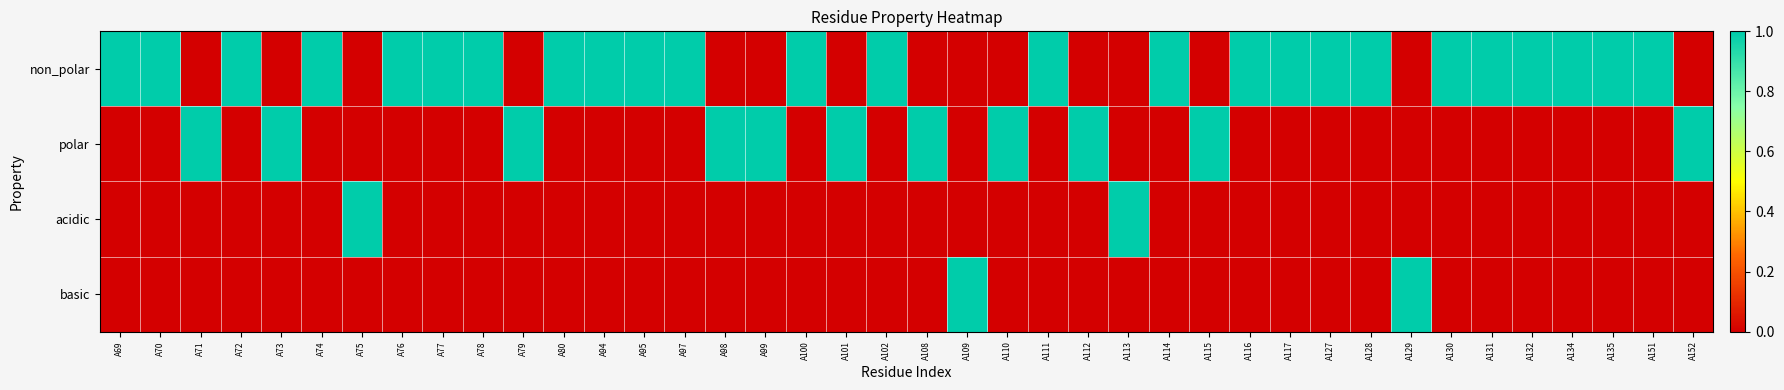

Which series has the widest spread of values?

non_polar